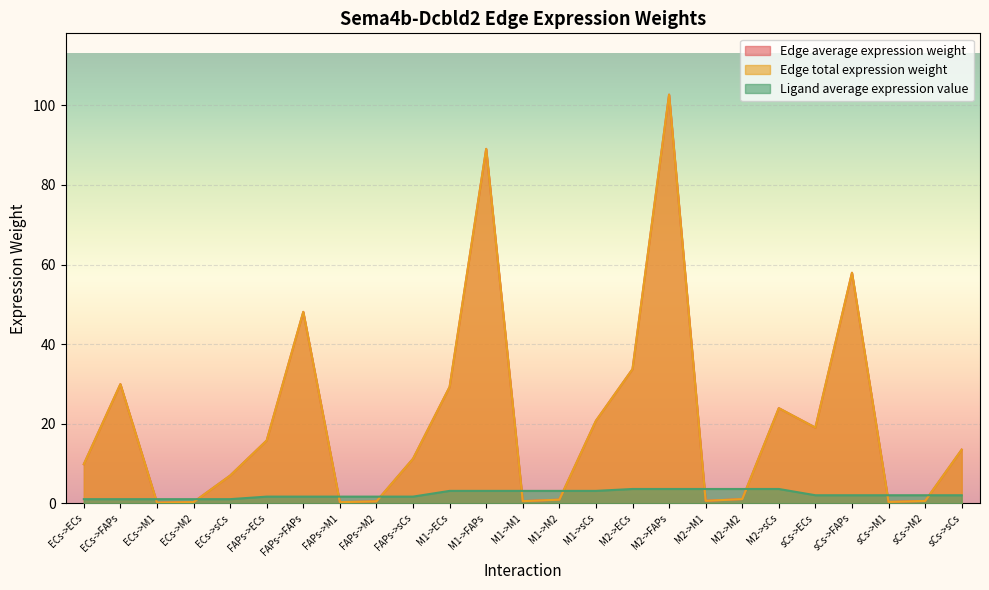

At which label does Edge total expression weight first exceed 11?

ECs->FAPs